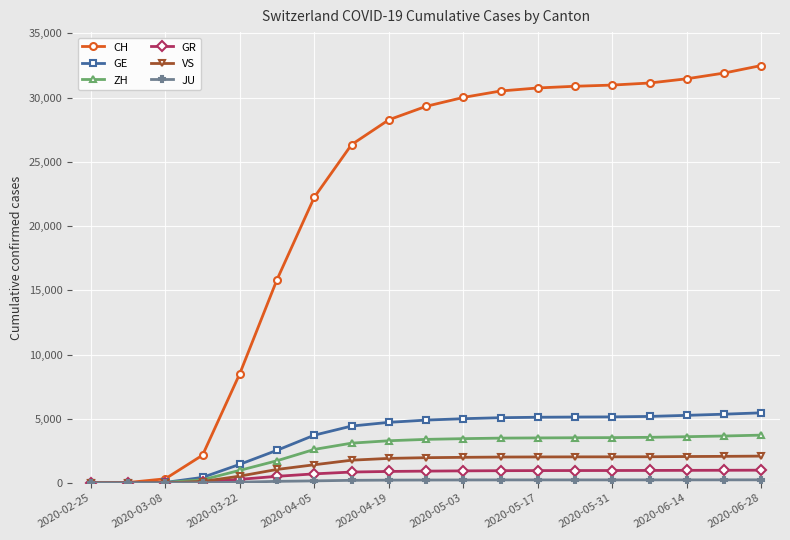

How many categories are shown in the chart?

19